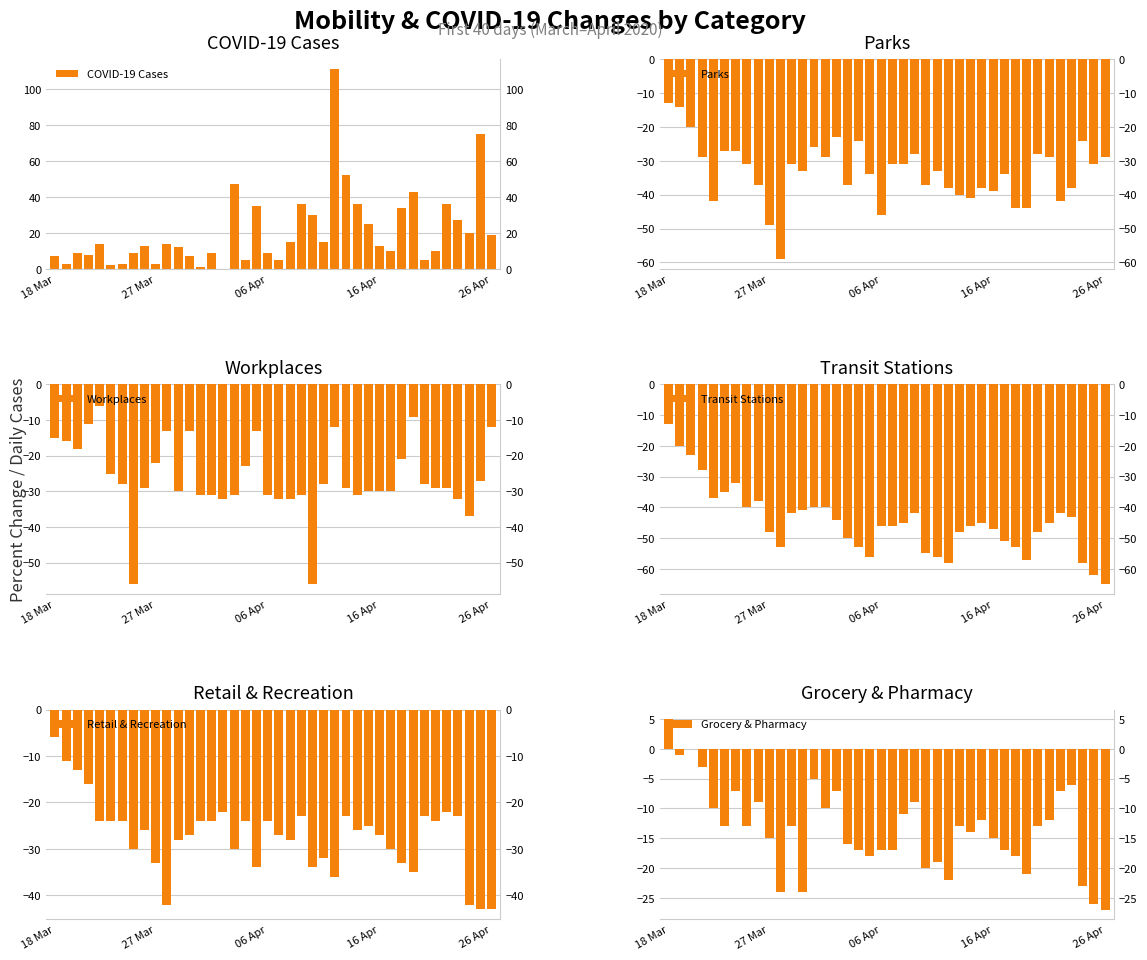

Where is Workplaces nearest to the value -31?

13